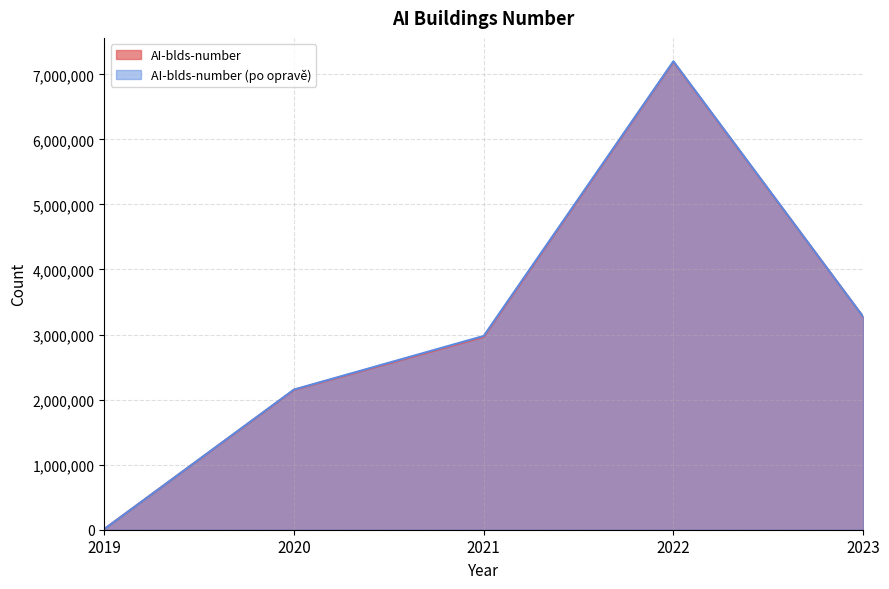

At how many categories does at least one series exceed 6066785?

1